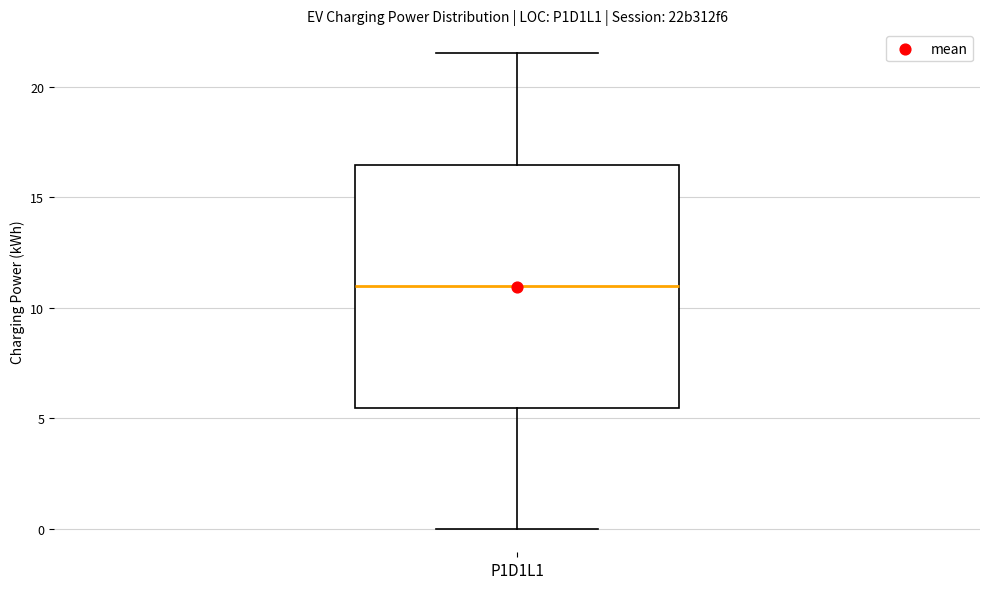

Where is the upper edge of the box for P1D1L1 on the y-axis? The values are not printed on the chart, so give them approximately, as read against the axis.

16.5